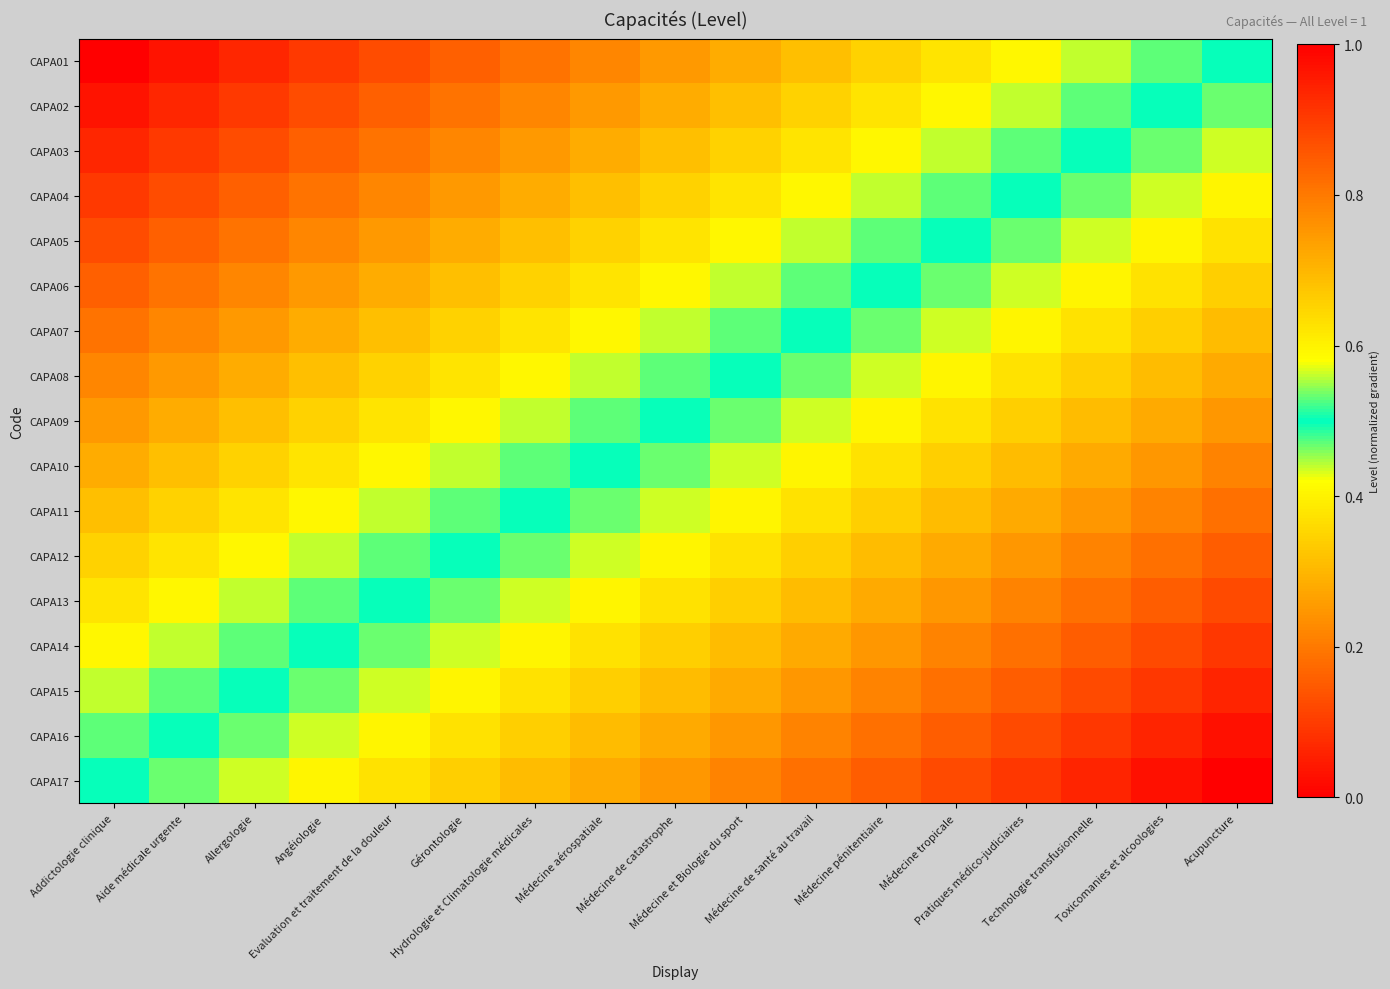

What is the total value across all series at Angéiologie?

5.8